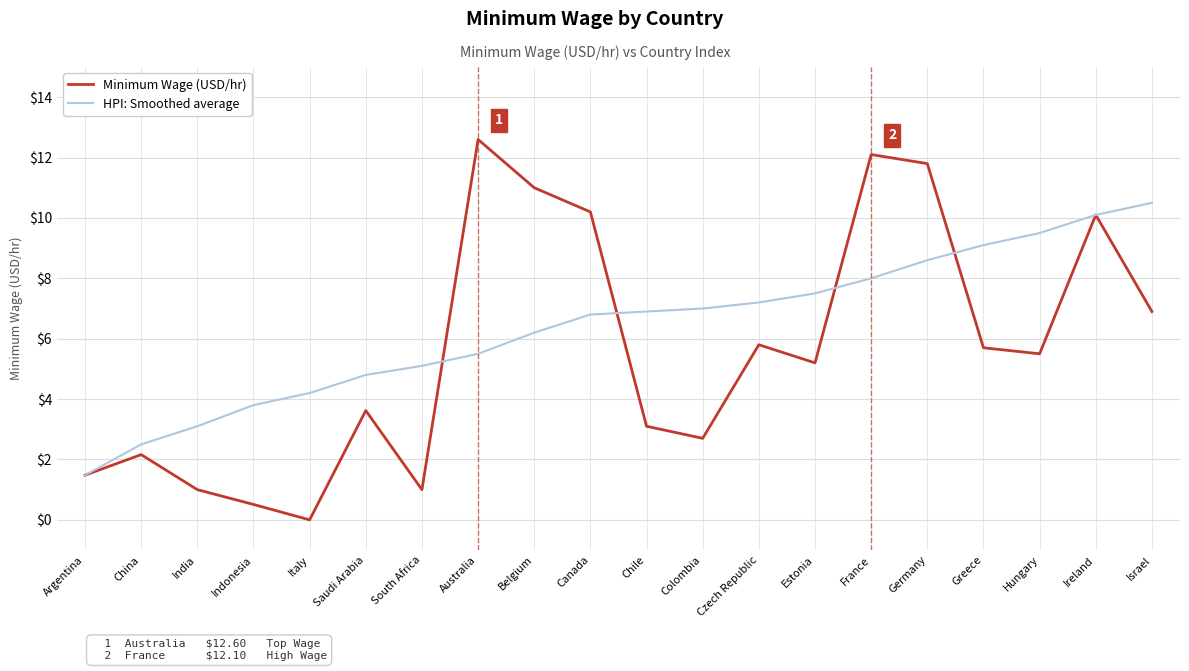

List the series in order of their overall mean, highest first.

HPI: Smoothed average, Minimum Wage (USD/hr)